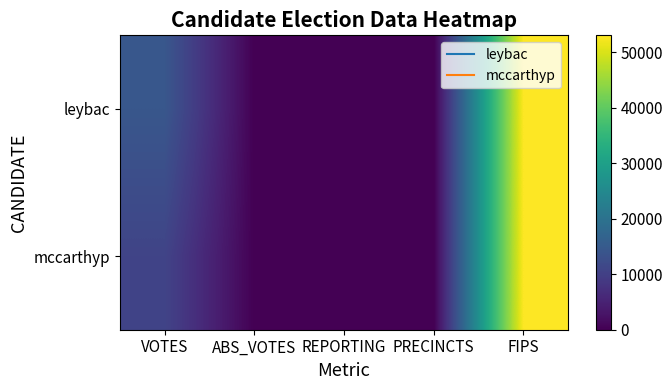

List the series in order of their peak value, highest first.

leybac, mccarthyp